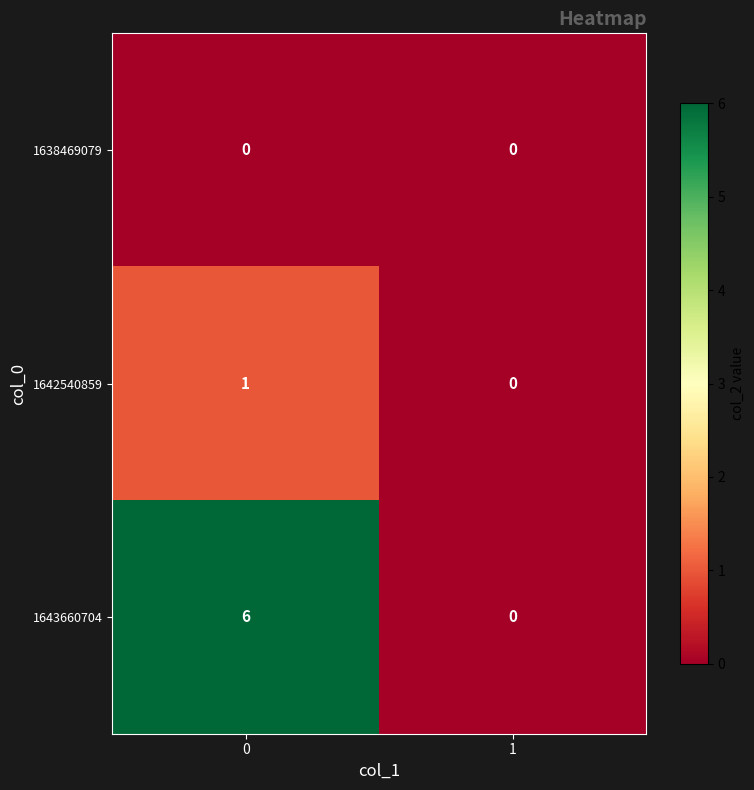

Reading right to left, transcribe all the data shown in this chart.

1638469079: 1=0	0=0
1642540859: 1=0	0=1
1643660704: 1=0	0=6